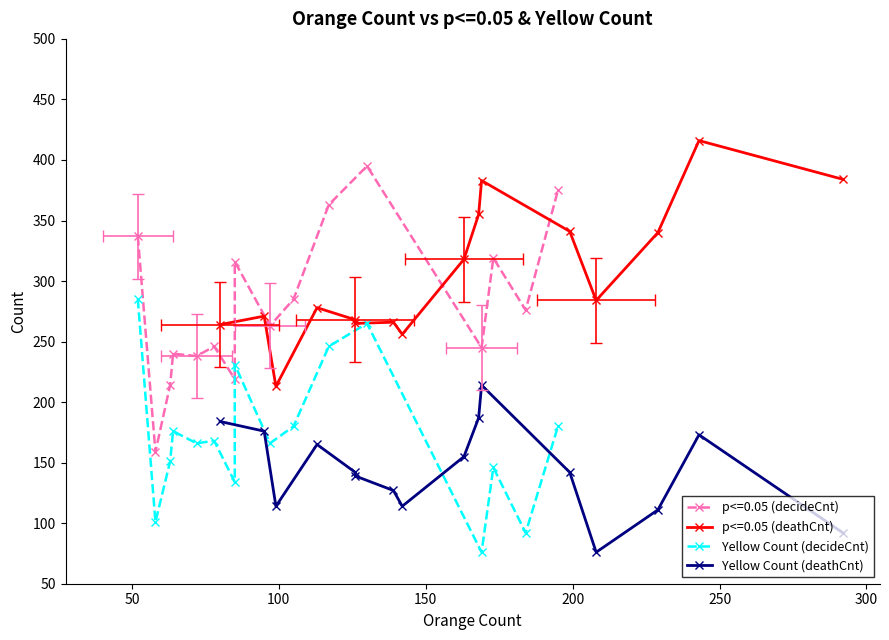

Does the chart have visible grid lines?

No